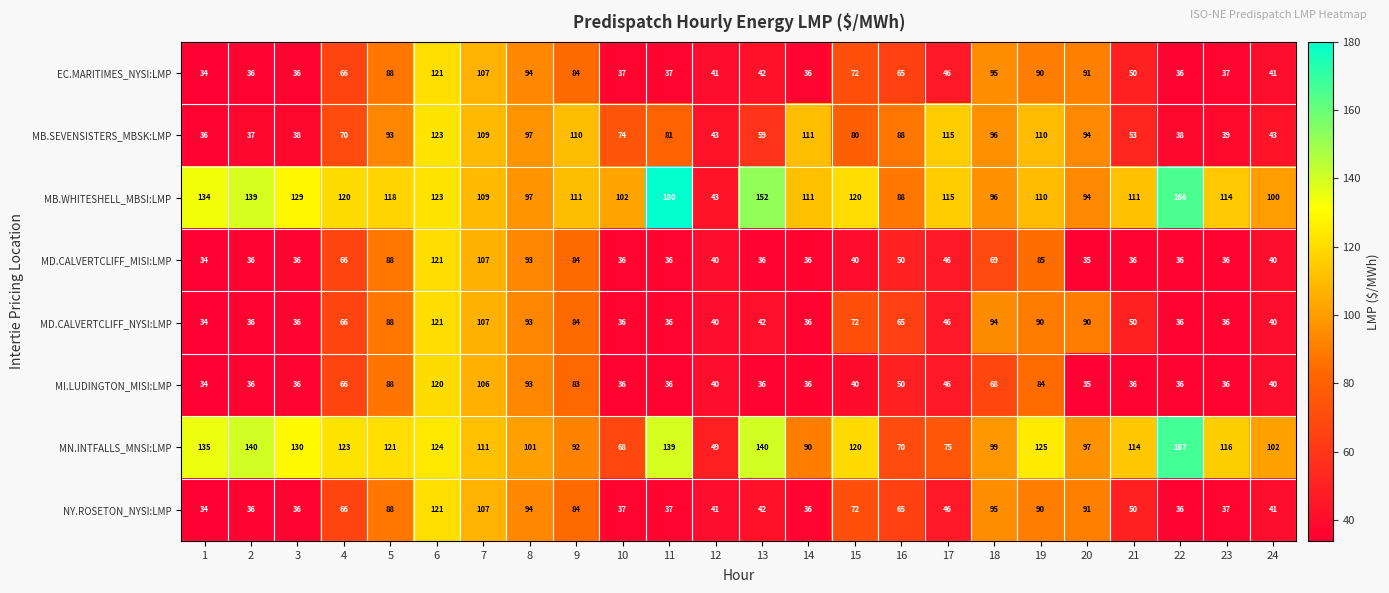

What is the smallest value displayed?

34